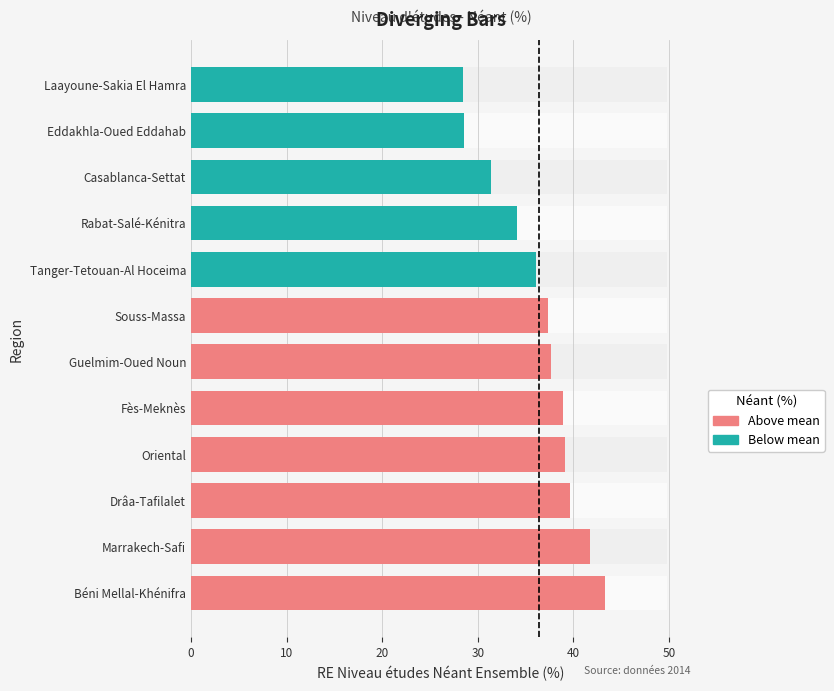

Reading left to right, list all the values displayed in this chart.

43.3	41.7	39.6	39.1	38.9	37.7	37.3	36.1	34.1	31.4	28.6	28.5